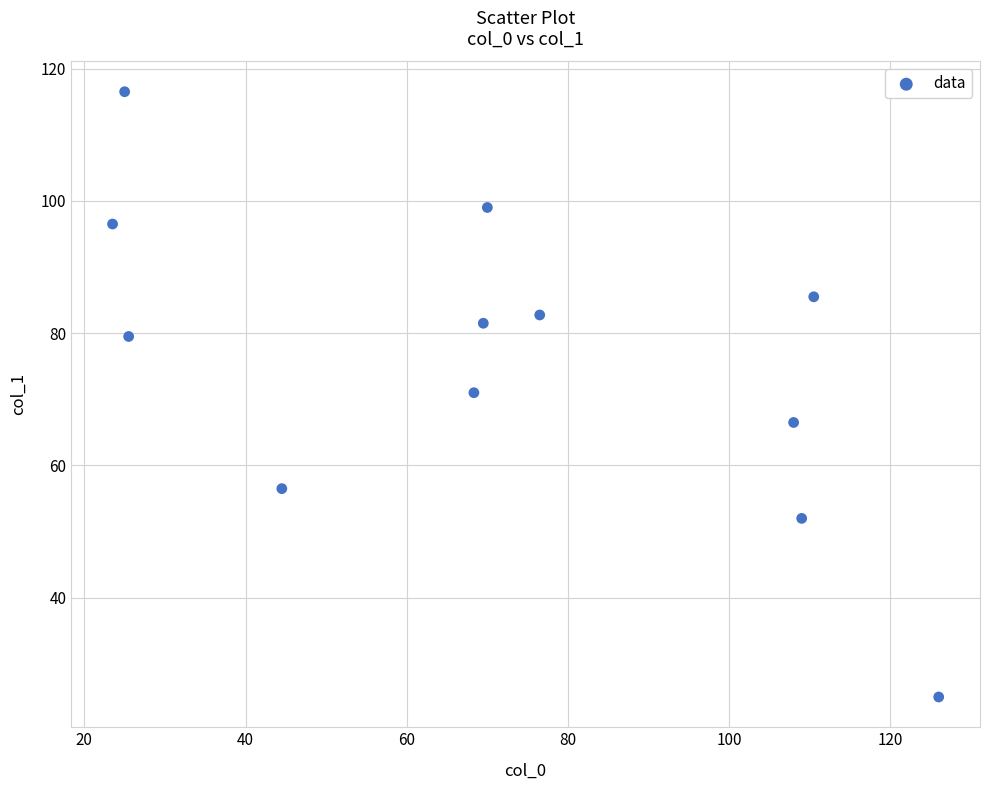

What is the range of X values (max minus min)?

102.5